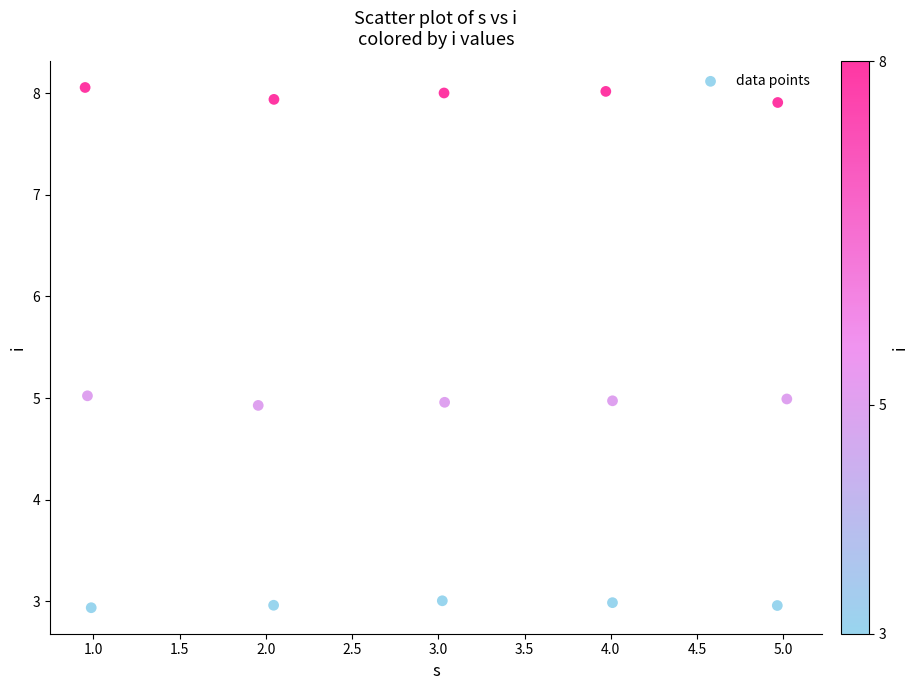

What is the range of X values (max minus min)?

4.1